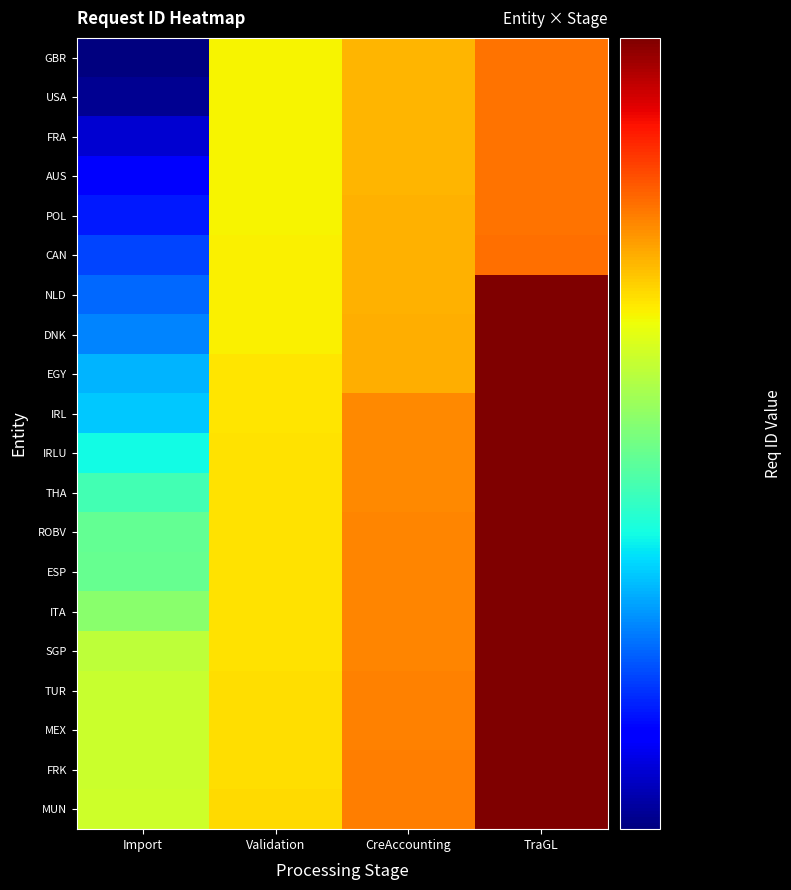

At which category is the sum across all series the highest?

TraGL